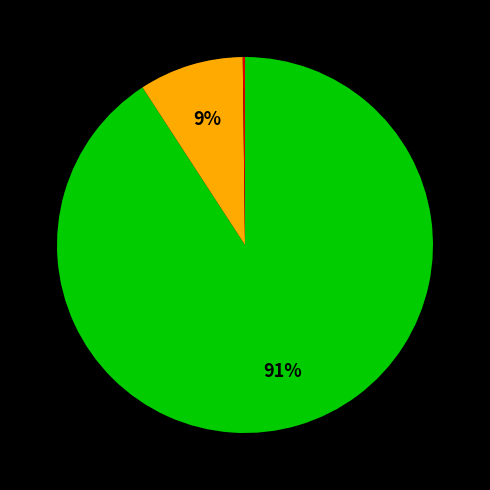

To the nearest percent, what is the difference between the largest and smallest slice percentages?

91%